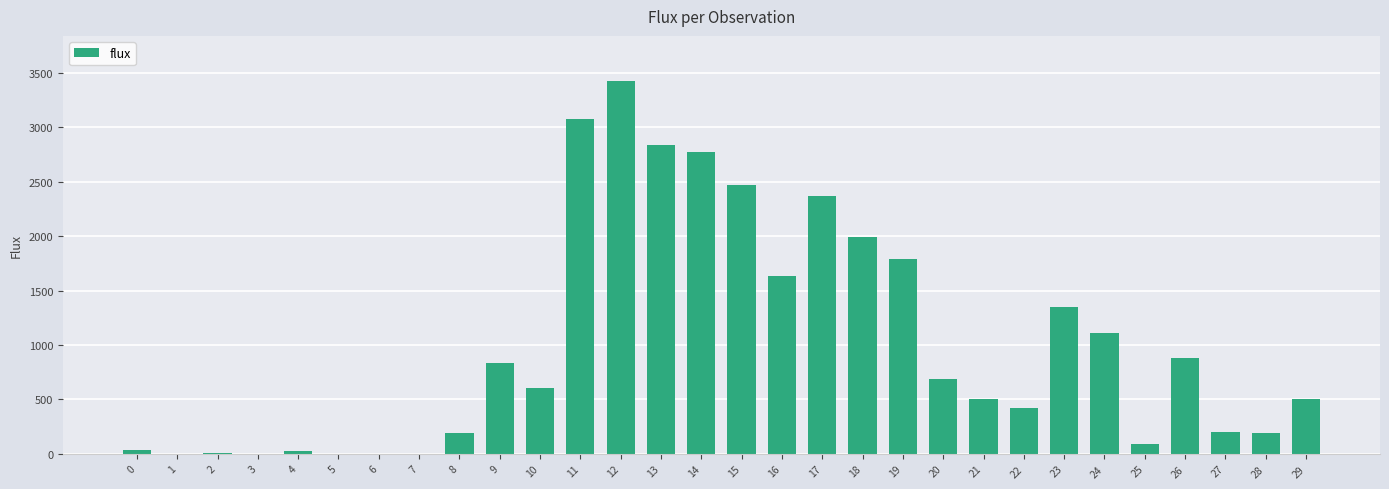

What is the change in value from 23 to 24?

-236.1